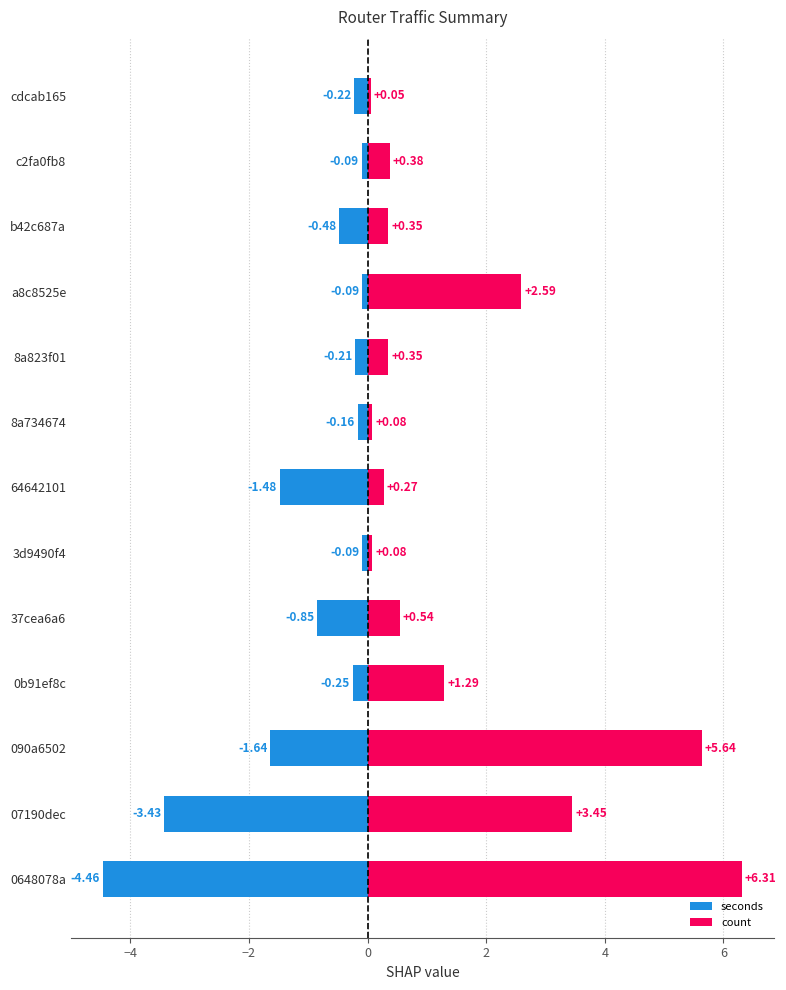

Read the seconds value at 37cea6a6.

-0.8